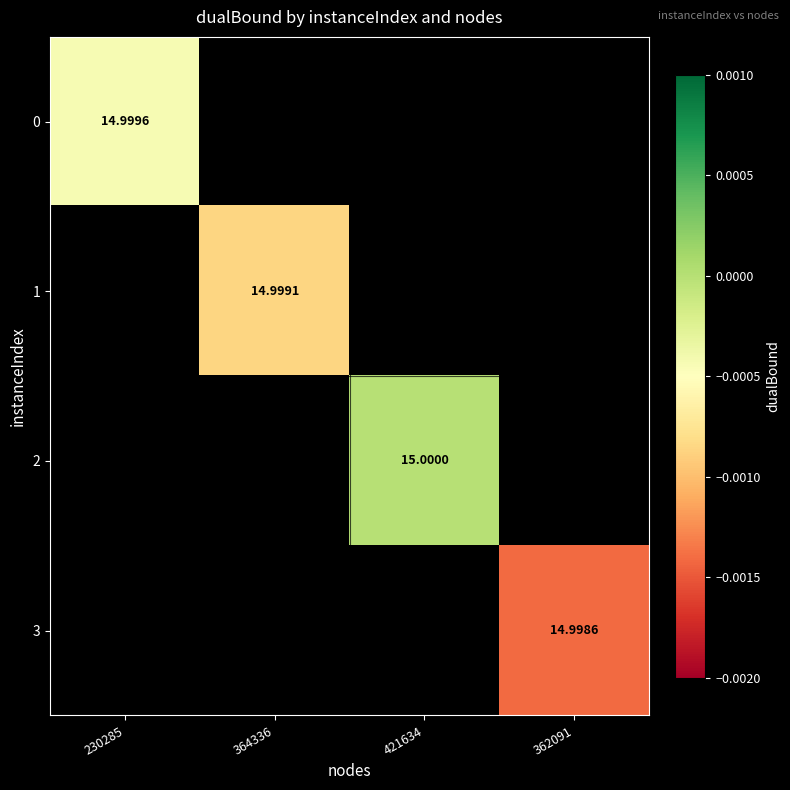

Which category has the lowest value across all series?

362091